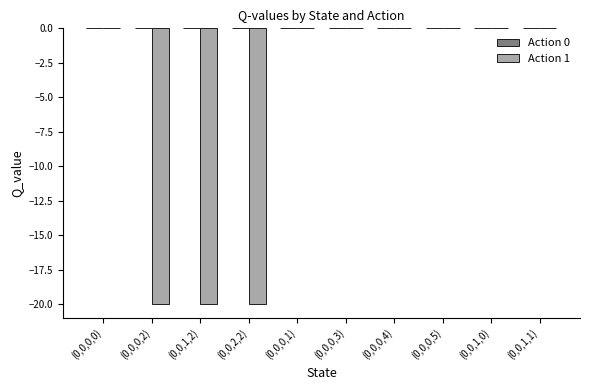

Are the bars horizontal?

No